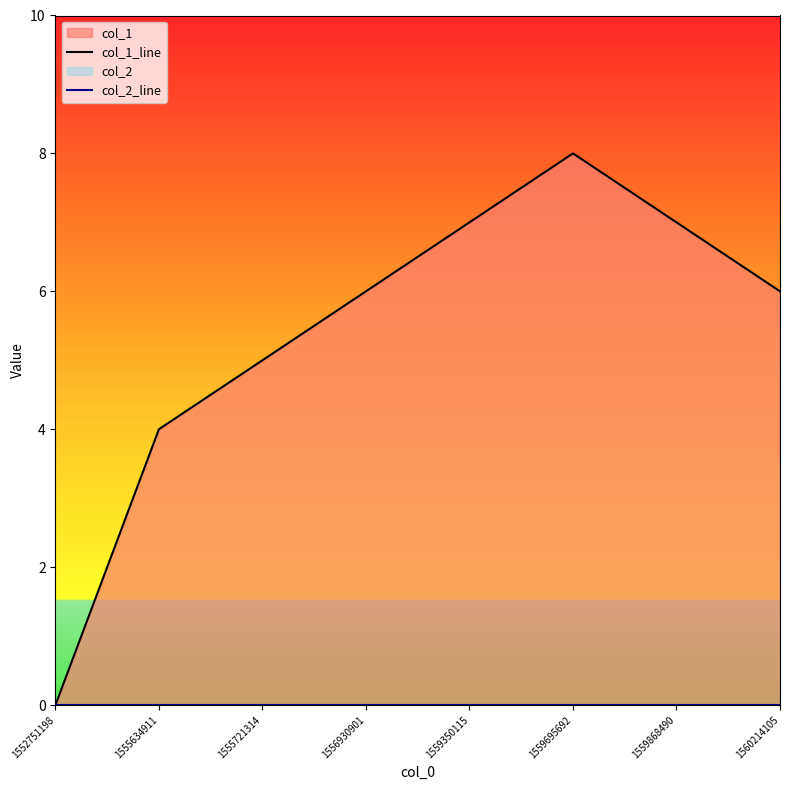

Which label corresponds to the smallest value in the chart?

1552751198